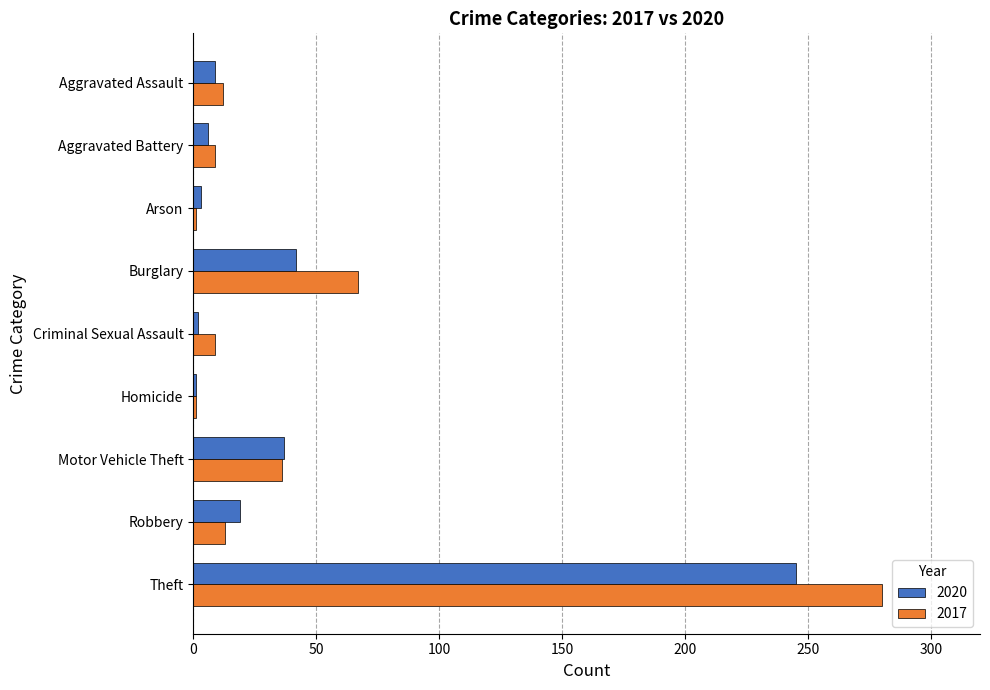

Rank the series at Theft from highest to lowest value.

2017, 2020